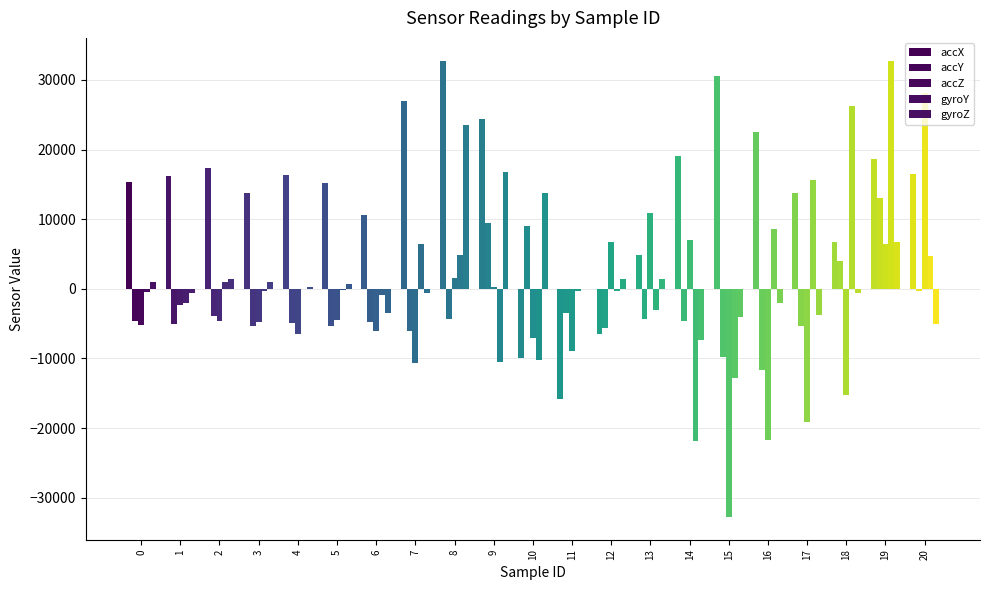

What is the spread (max minus min) of values at 20?

33272